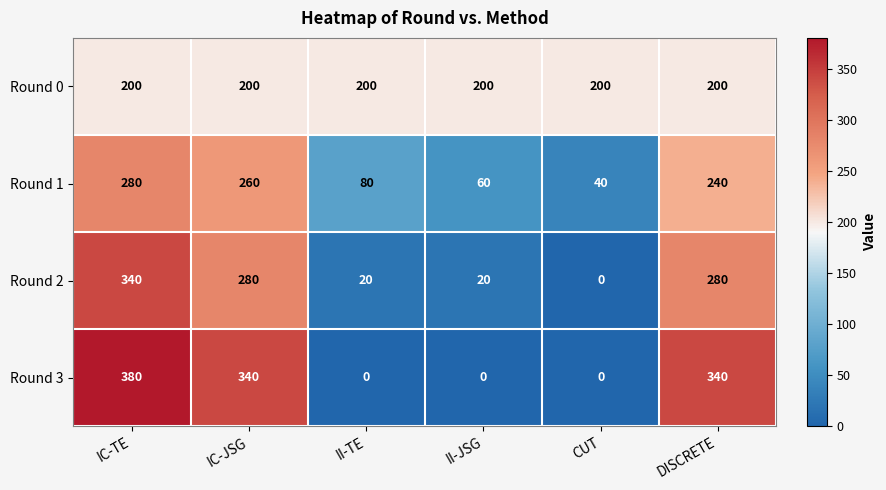

Reading right to left, extract all data points from this chart.

Round 0: DISCRETE=200	CUT=200	II-JSG=200	II-TE=200	IC-JSG=200	IC-TE=200
Round 1: DISCRETE=240	CUT=40	II-JSG=60	II-TE=80	IC-JSG=260	IC-TE=280
Round 2: DISCRETE=280	CUT=0	II-JSG=20	II-TE=20	IC-JSG=280	IC-TE=340
Round 3: DISCRETE=340	CUT=0	II-JSG=0	II-TE=0	IC-JSG=340	IC-TE=380